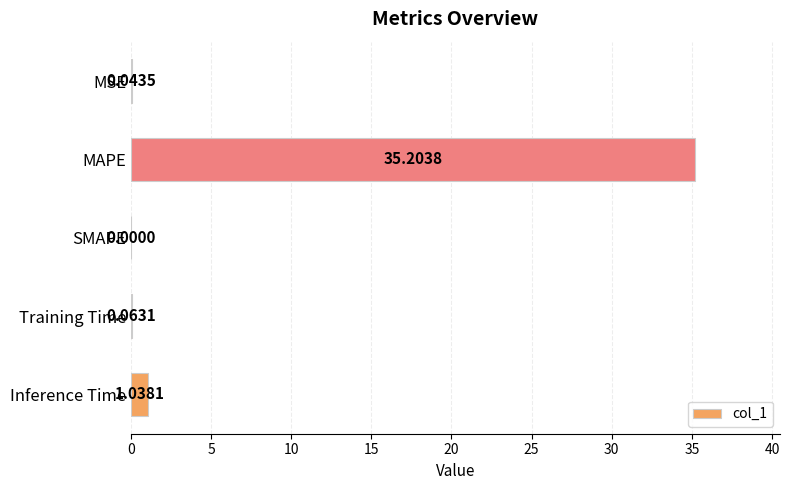

How many values are above zero?

4